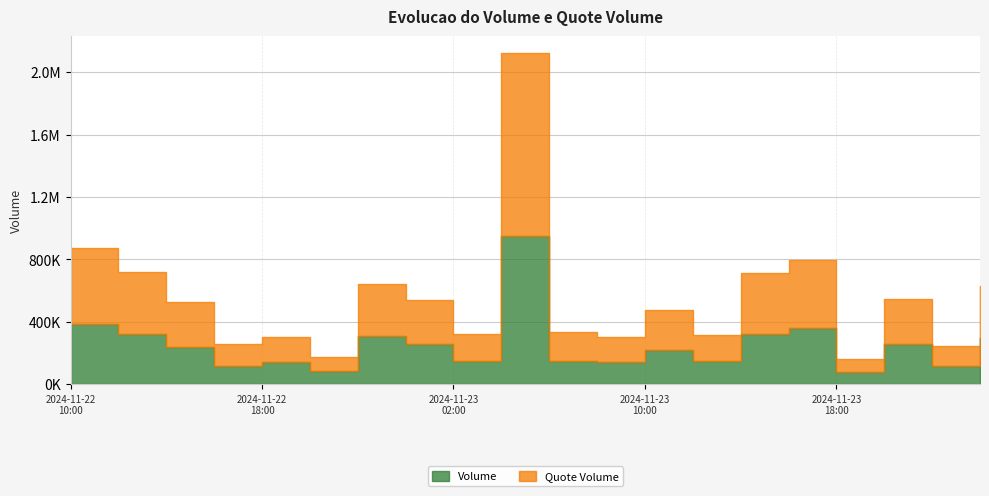

Read the Volume value at 2024-11-22 12:00.

320364.3